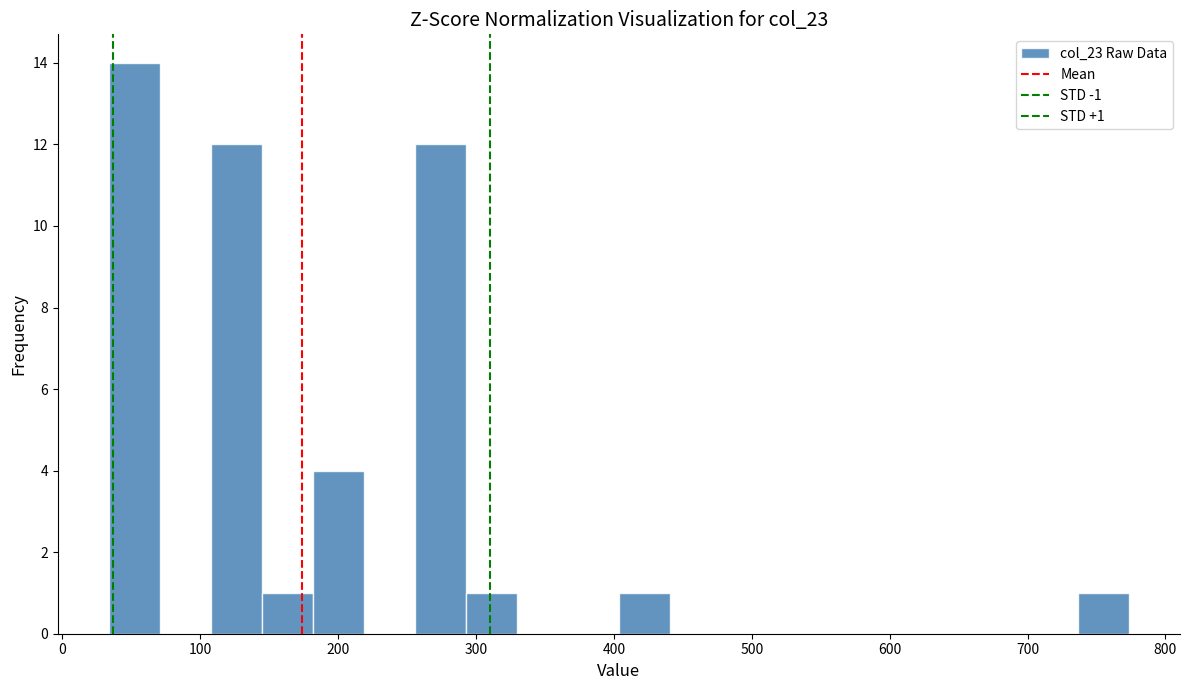

Read against the x-axis, roughly where is the centre of the tallest bar?

50